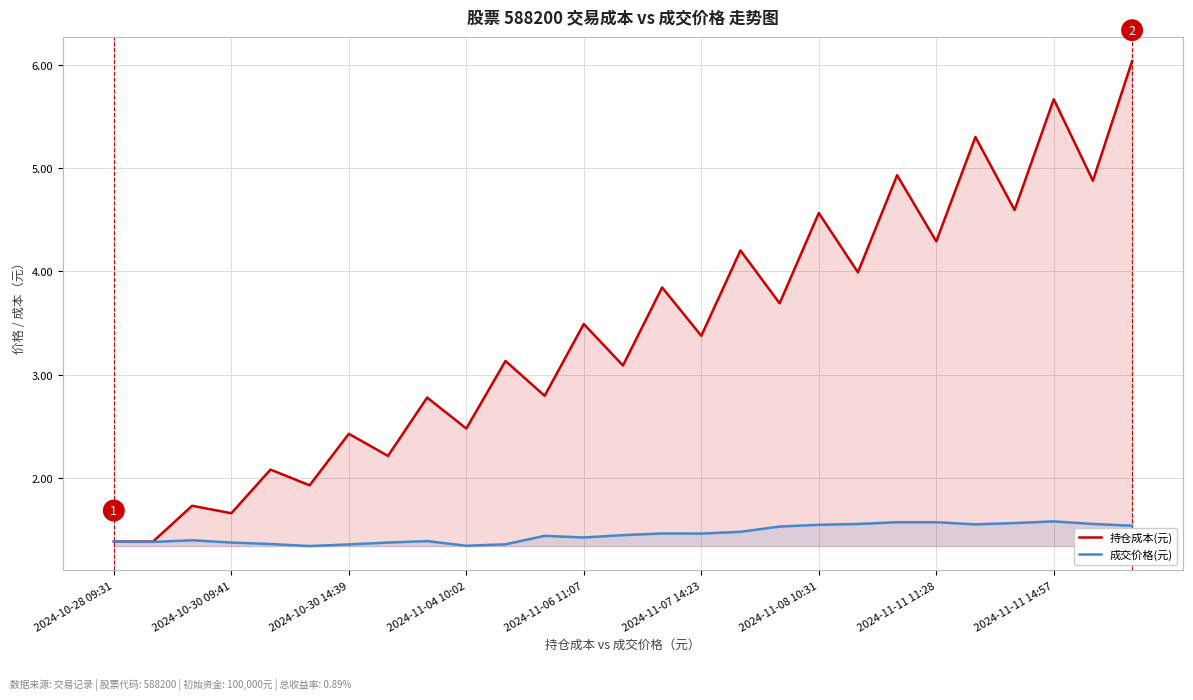

What is the difference between the maximum and minimum values in the 成交价格(元) series?

0.2